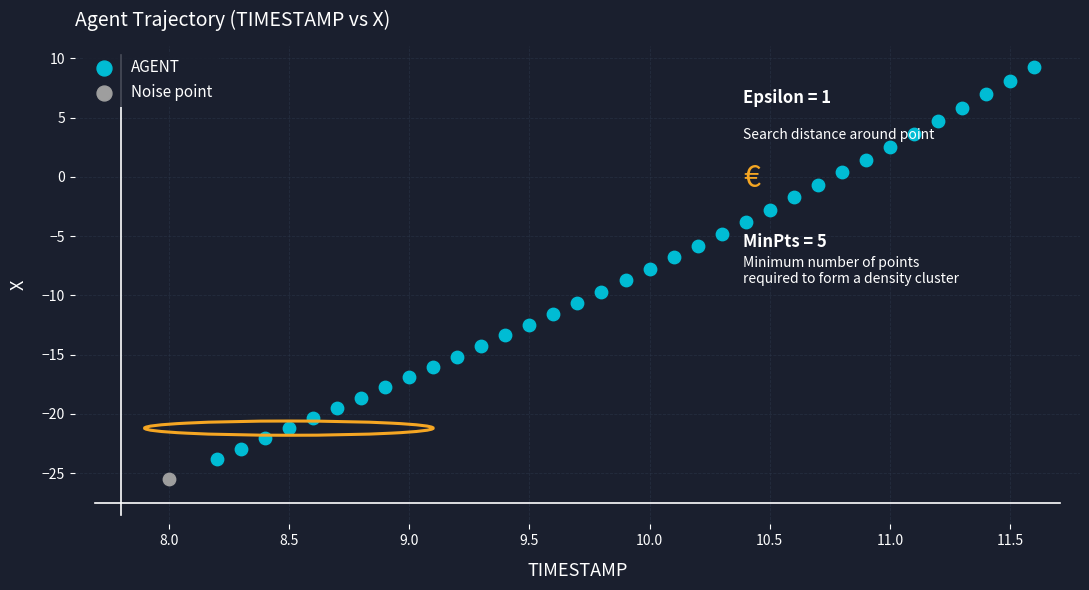

What are all the series names shown in the legend?

AGENT, Noise point